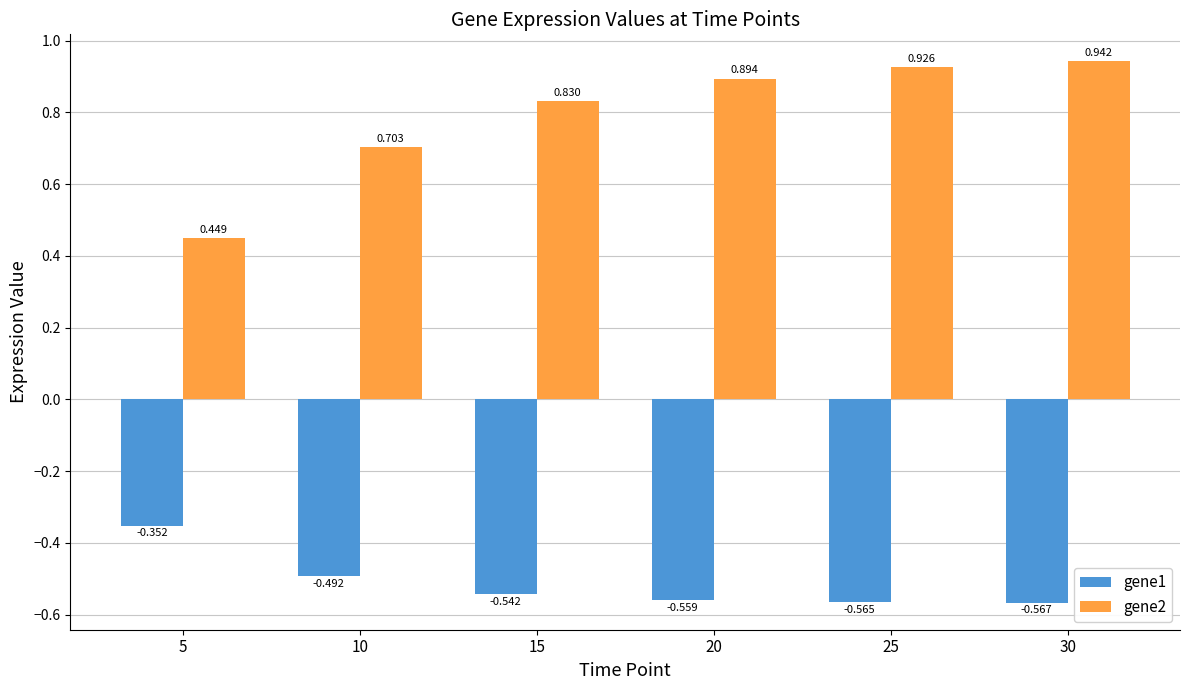

Which category has the lowest value across all series?

30